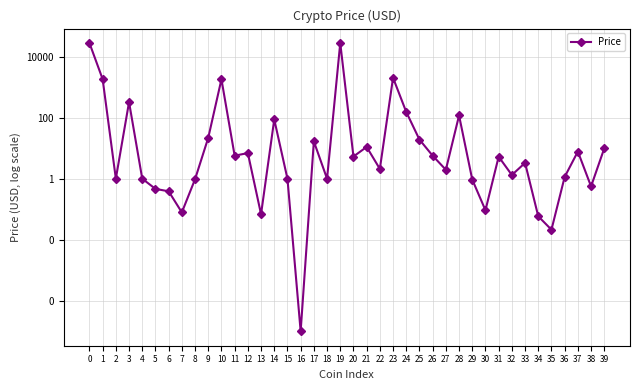

List the labels in order of value, smallest first.

16, 35, 34, 13, 7, 30, 6, 5, 38, 29, 8, 18, 4, 2, 15, 36, 32, 27, 22, 33, 31, 20, 26, 11, 12, 37, 39, 21, 17, 25, 9, 14, 28, 24, 3, 10, 1, 23, 0, 19